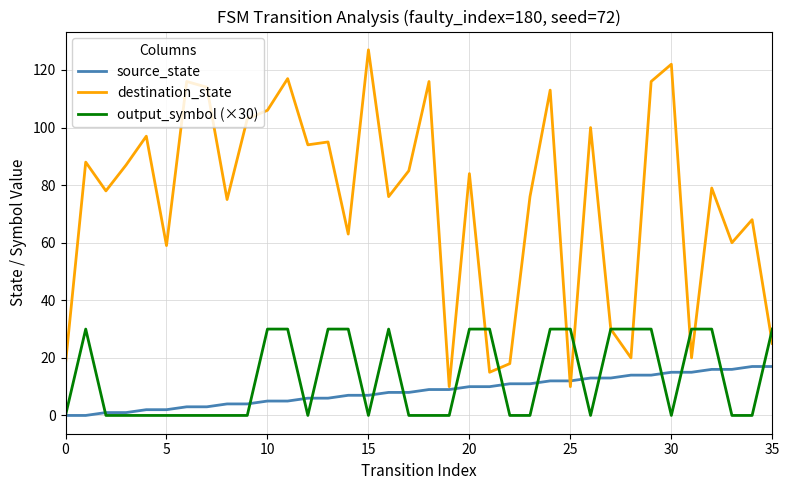

Which series has the largest total across all categories?

destination_state